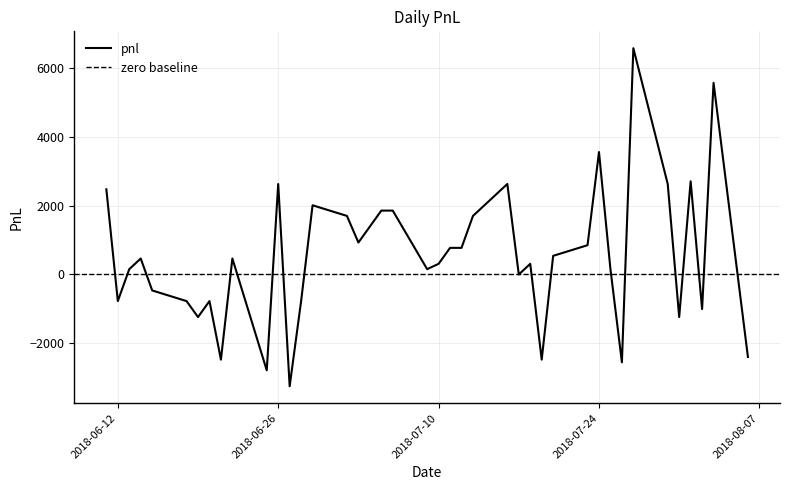

What is the label of the 20th point from the right?

2018-07-10